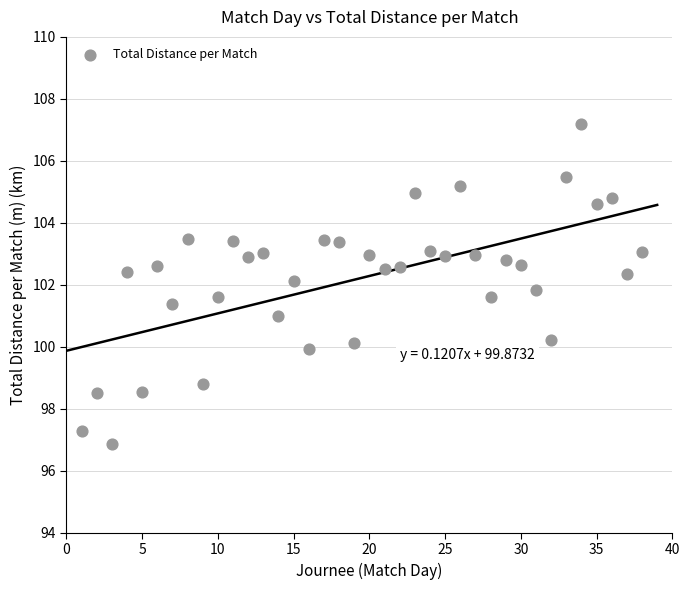

What is the range of Y values (max minus min)?

10.3